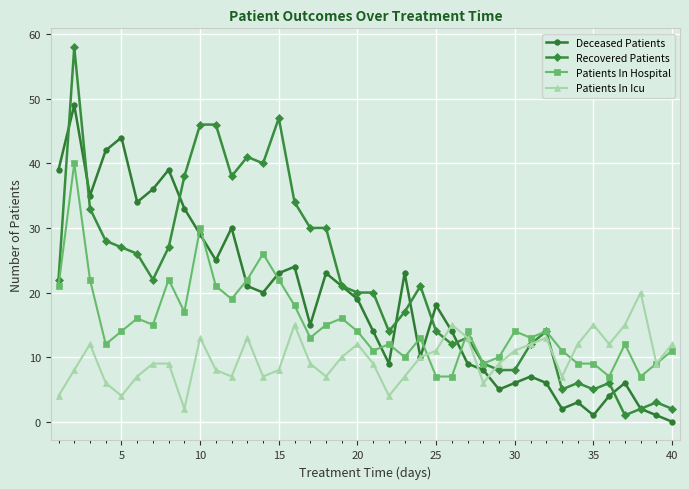

True or false: Deceased Patients and Patients In Hospital cross at least once.

True